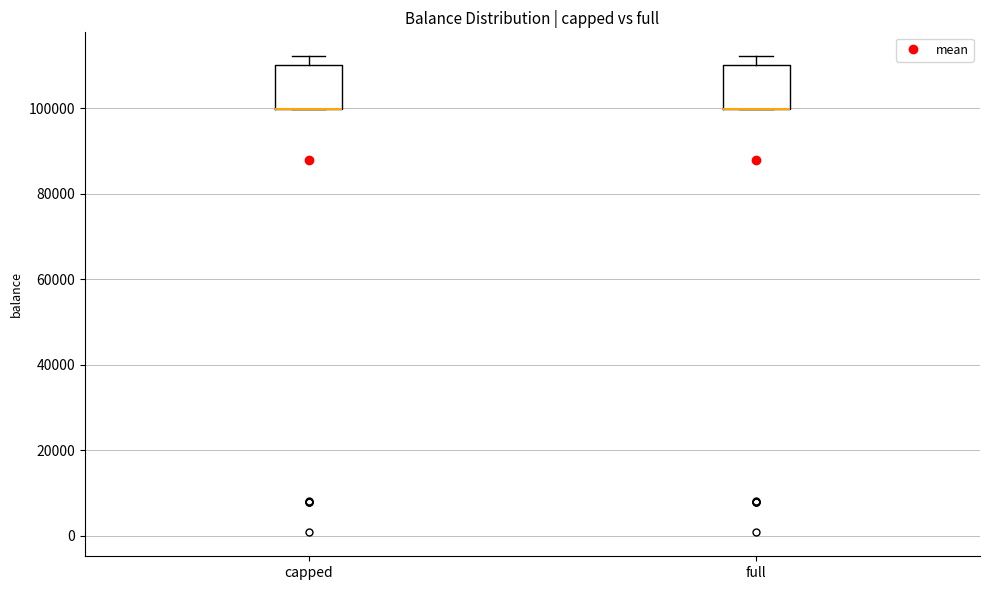

Reading left to right, transcribe this box plot: for each box, give where its median line is, the range the box spans, and where its two whiskers end, as read against the y-axis. The values are not printed on the chart, so give them approximately, as read against the axis.

capped: median 100000 (drawn on the box's lower edge), box 100000 to 110000, whiskers 100000 to 112000
full: median 100000 (drawn on the box's lower edge), box 100000 to 110000, whiskers 100000 to 112000